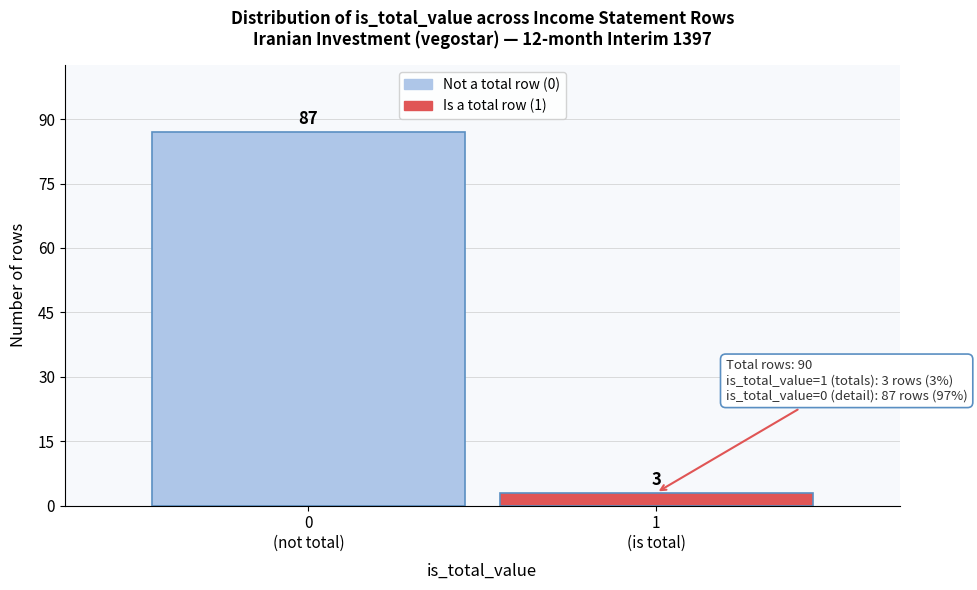

Reading right to left, list all the values displayed in this chart.

3	87